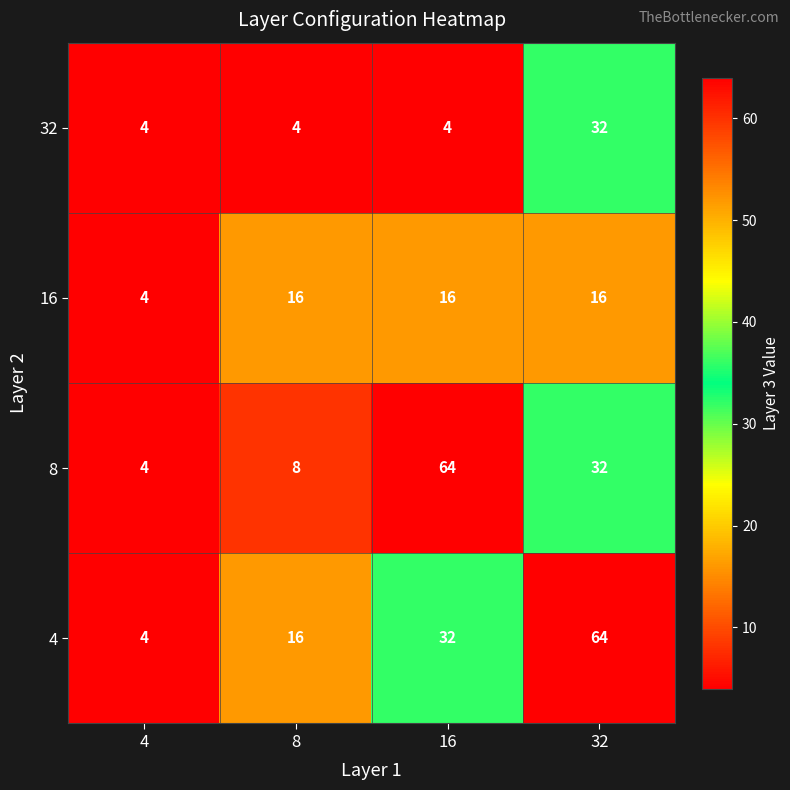

What is the difference between the 8 values at 32 and 4?

28